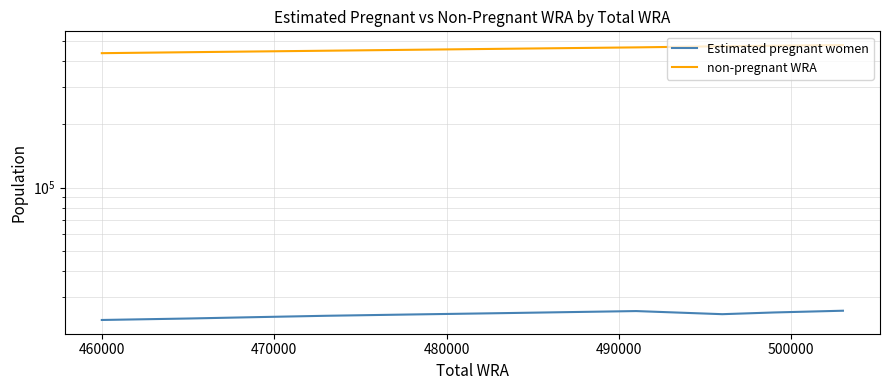

True or false: Estimated pregnant women and non-pregnant WRA intersect in this chart.

False